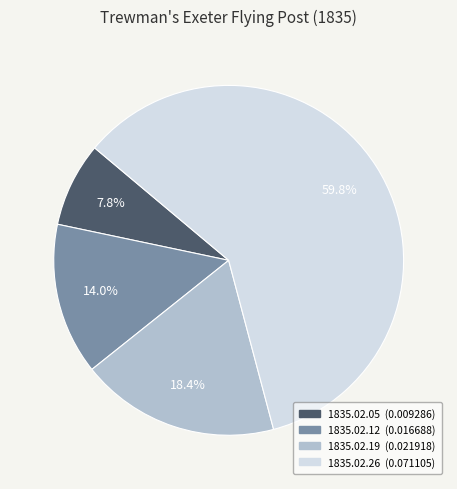

Does 1835.02.19 represent more than half of the total?

No